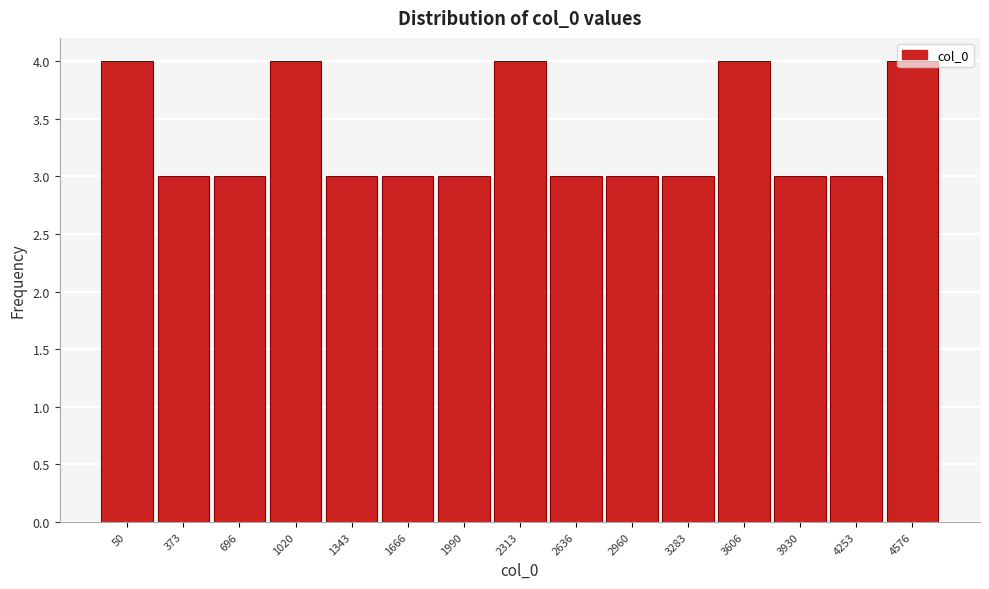

What is the greatest value displayed?

4